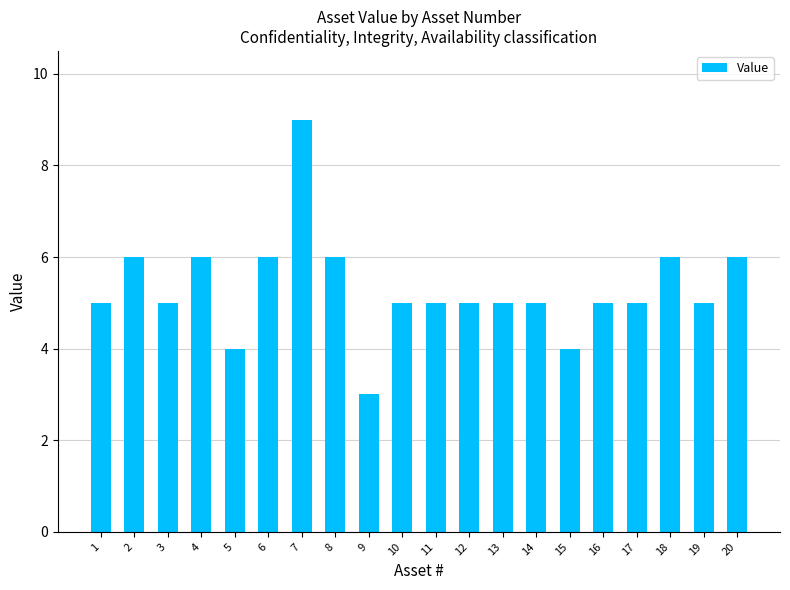

Approximately how many times larger is the value at 15 compared to 8?

0.7